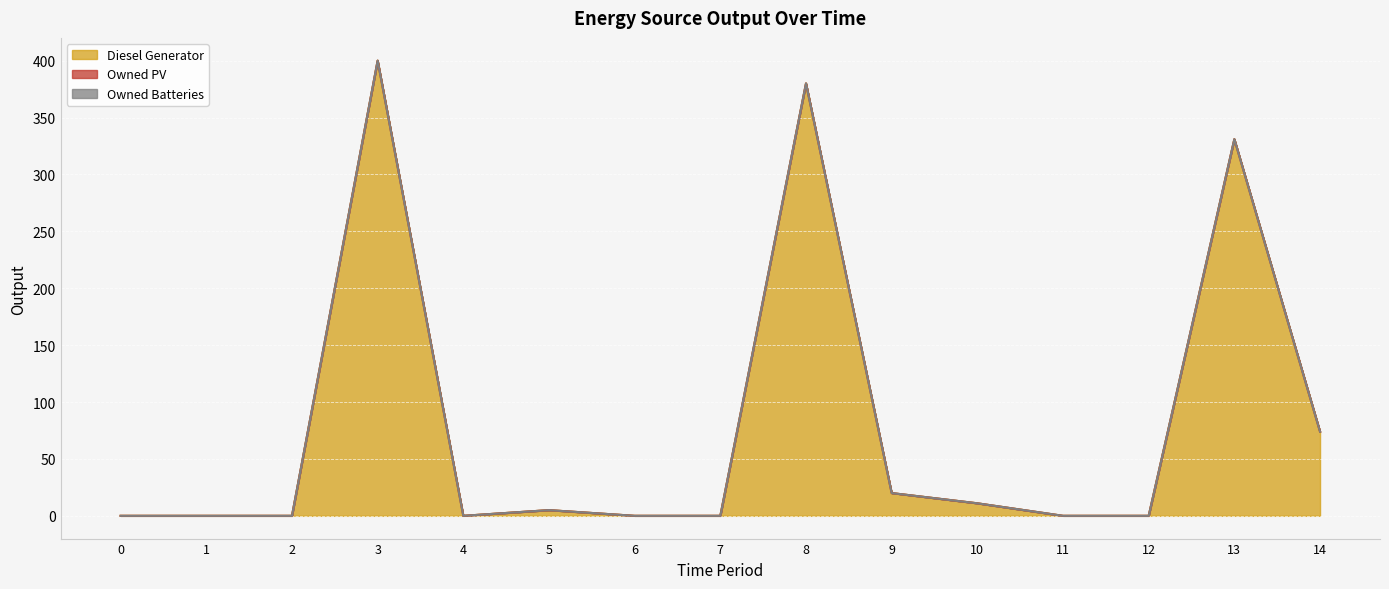

How many lines are shown in the chart?

3